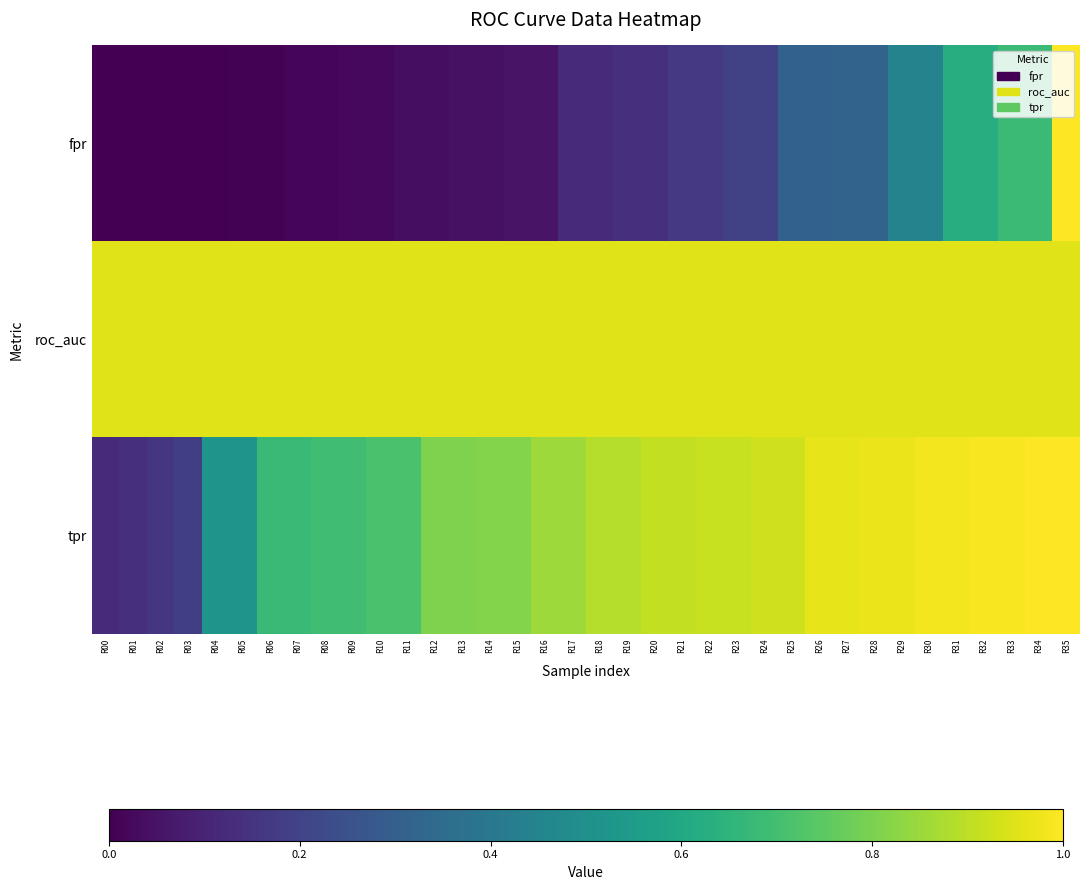

What is the total value across all series at R24?

2.1